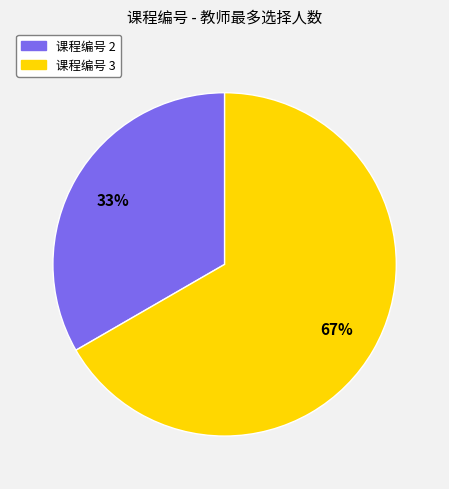

Is there any slice that represents more than half of the pie?

Yes